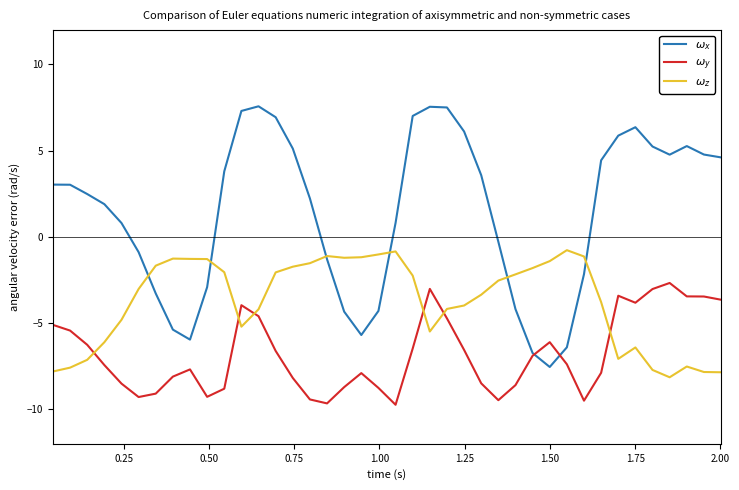

What is the smallest value displayed?

-9.7